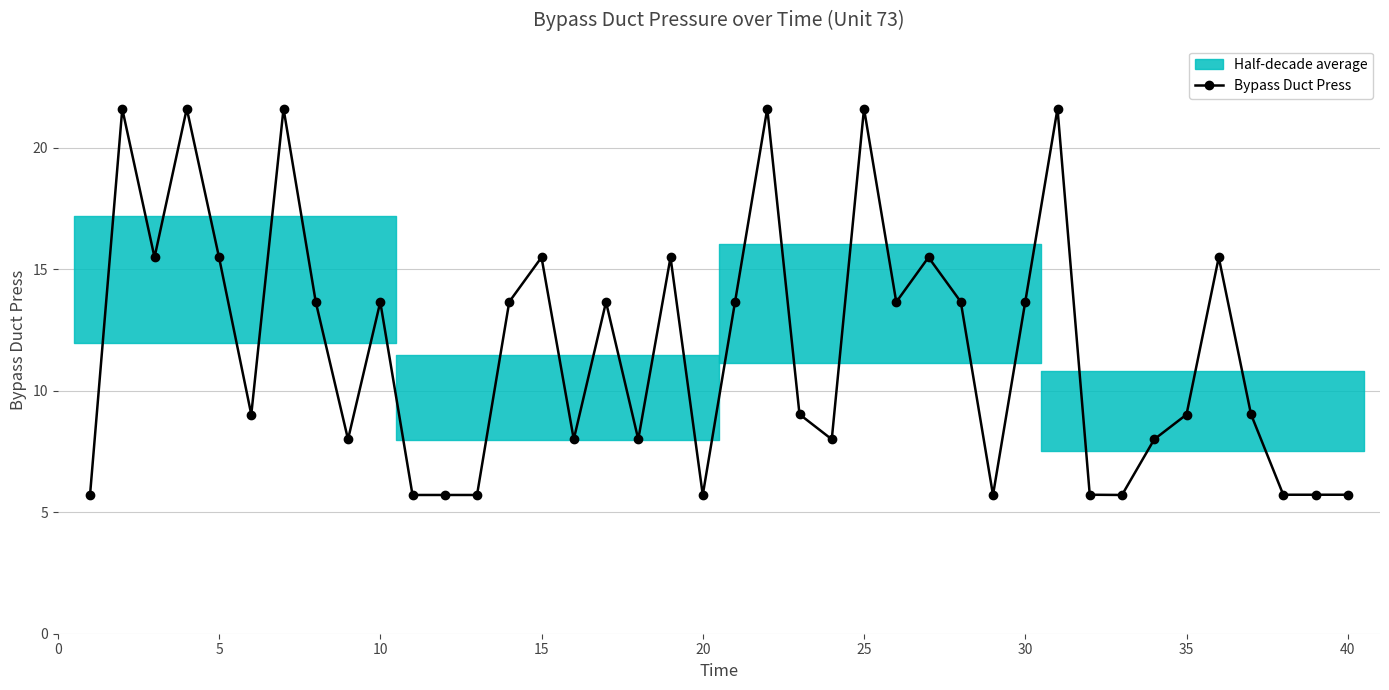

True or false: Bypass Duct Press has a value of 9.0 at 35.

True